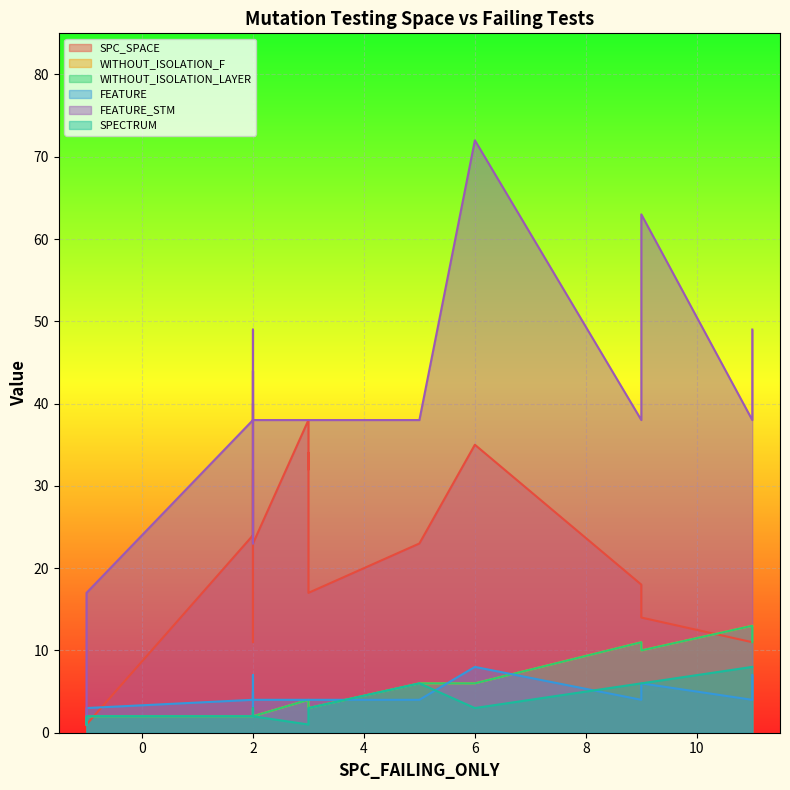

At which label is FEATURE_STM closest to 37?

2